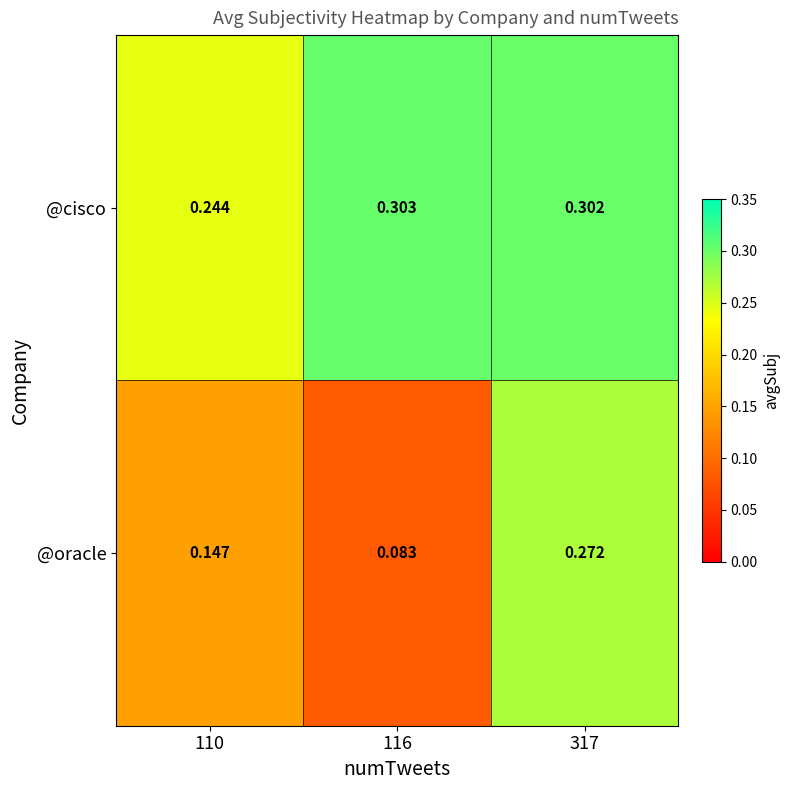

Rank the series by their average value, from highest to lowest.

@cisco, @oracle